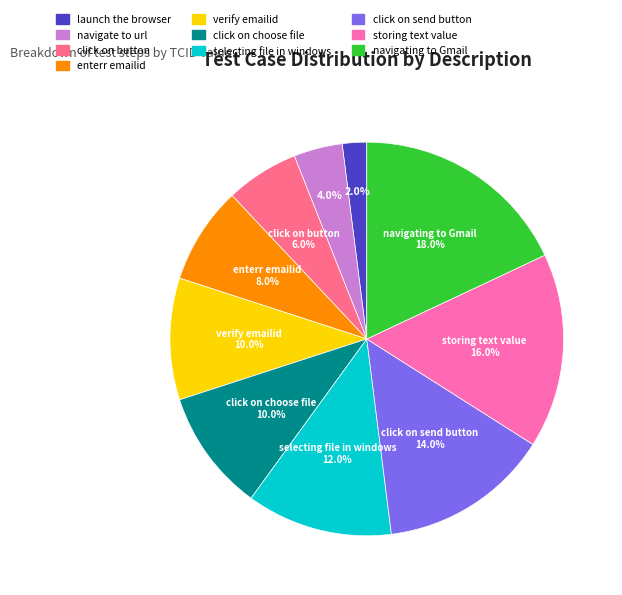

Does click on button account for over 50% of the chart?

No